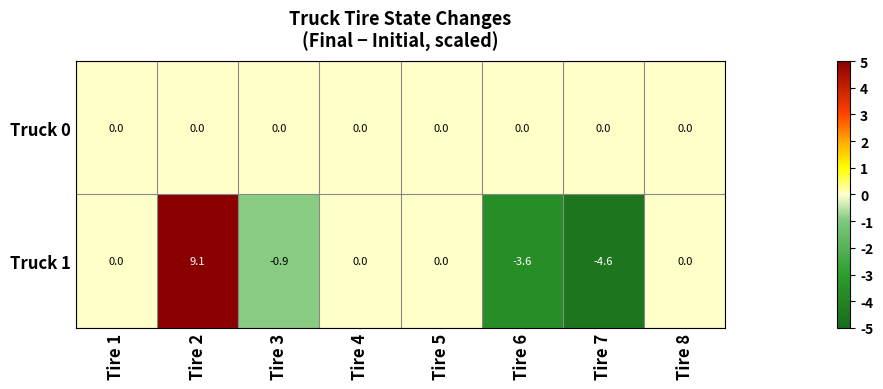

At which category is the sum across all series the highest?

Tire 2